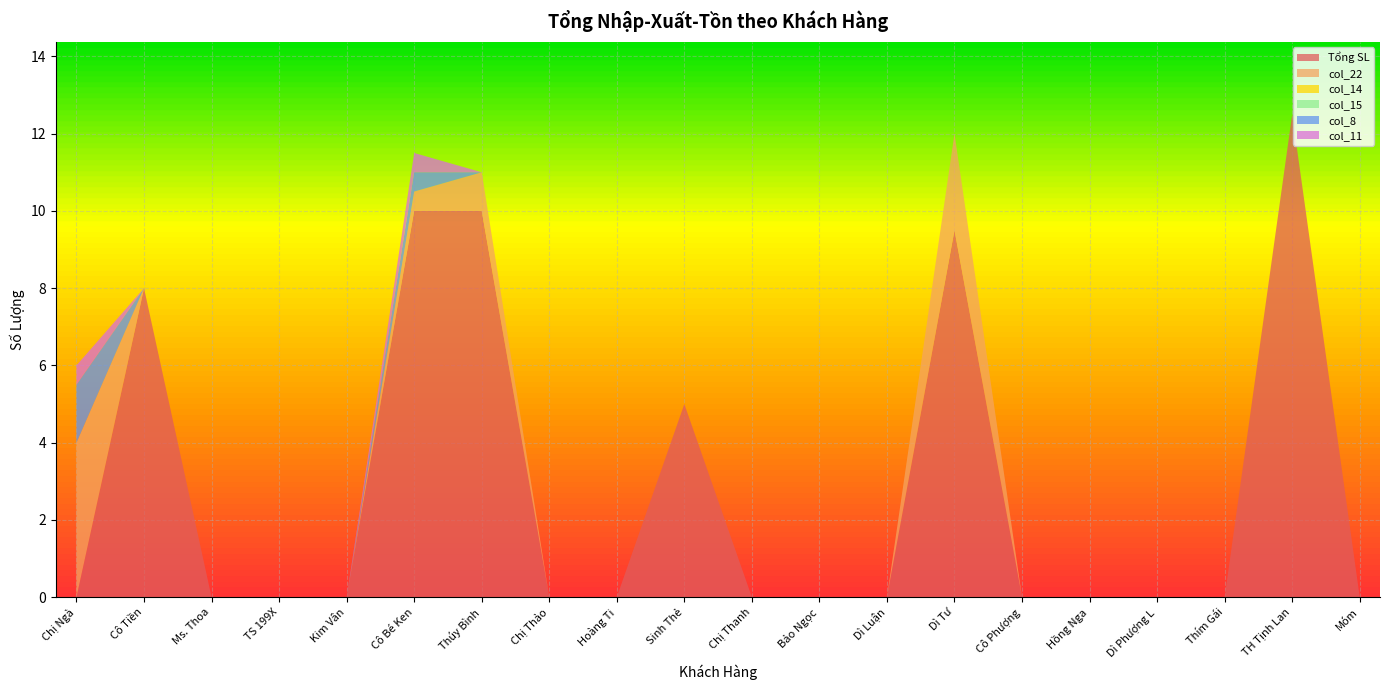

Reading right to left, what are all the values shown in this chart?

Tổng SL: 0.0	12.5	0.0	0.0	0.0	0.0	9.5	0.0	0.0	0.0	5.0	0.0	0.0	10.0	10.0	0.0	0.0	0.0	8.0	0.0
col_22: 0.0	0.0	0.0	0.0	0.0	0.0	2.5	0.0	0.0	0.0	0.0	0.0	0.0	1.0	0.5	0.0	0.0	0.0	0.0	4.0
col_14: 0.0	0.0	0.0	0.0	0.0	0.0	0.0	0.0	0.0	0.0	0.0	0.0	0.0	0.0	0.0	0.0	0.0	0.0	0.0	0.0
col_15: 0.0	0.0	0.0	0.0	0.0	0.0	0.0	0.0	0.0	0.0	0.0	0.0	0.0	0.0	0.0	0.0	0.0	0.0	0.0	0.0
col_8: 0.0	0.0	0.0	0.0	0.0	0.0	0.0	0.0	0.0	0.0	0.0	0.0	0.0	0.0	0.5	0.0	0.0	0.0	0.0	1.5
col_11: 0.0	0.0	0.0	0.0	0.0	0.0	0.0	0.0	0.0	0.0	0.0	0.0	0.0	0.0	0.5	0.0	0.0	0.0	0.0	0.5